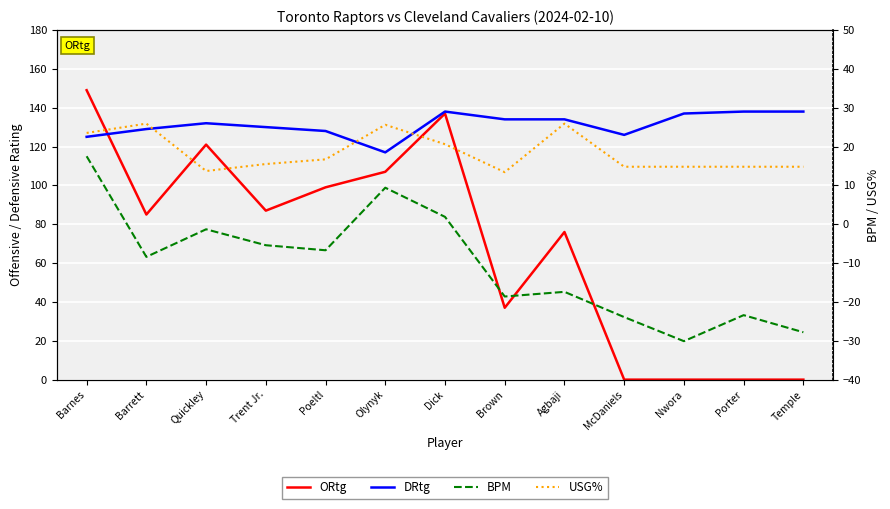

What position from the right is Agbaji?

5